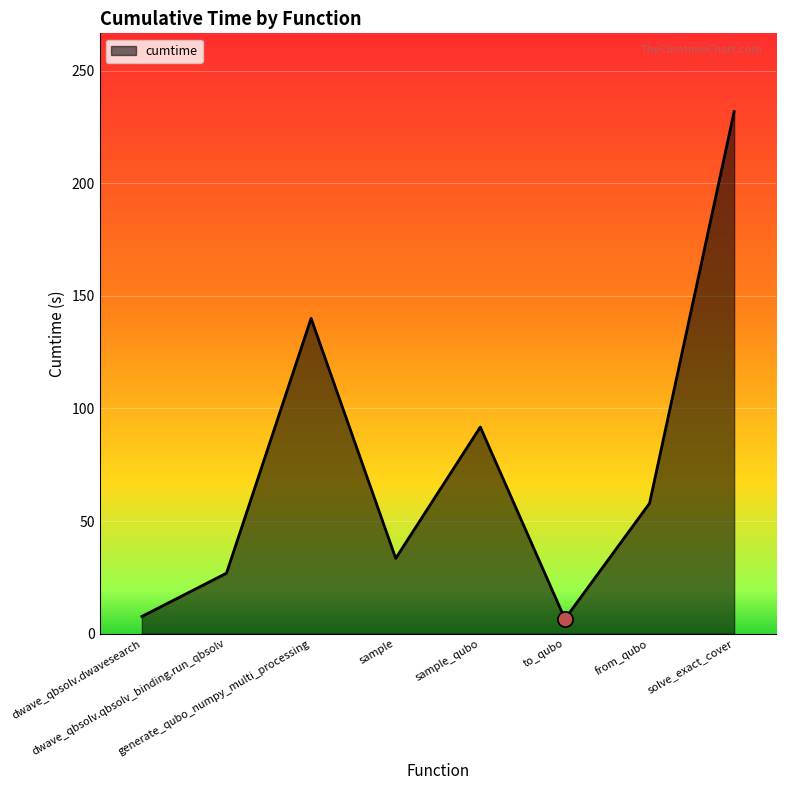

Which has a higher value, sample or sample_qubo?

sample_qubo